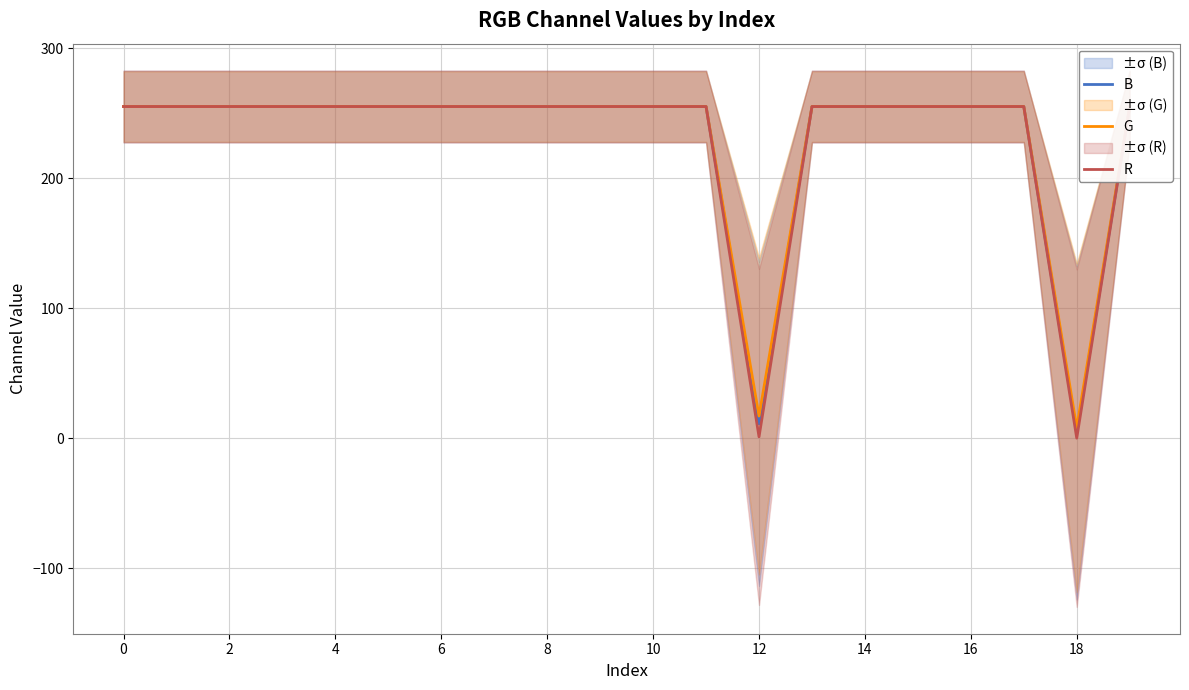

What are all the series names shown in the legend?

B, G, R